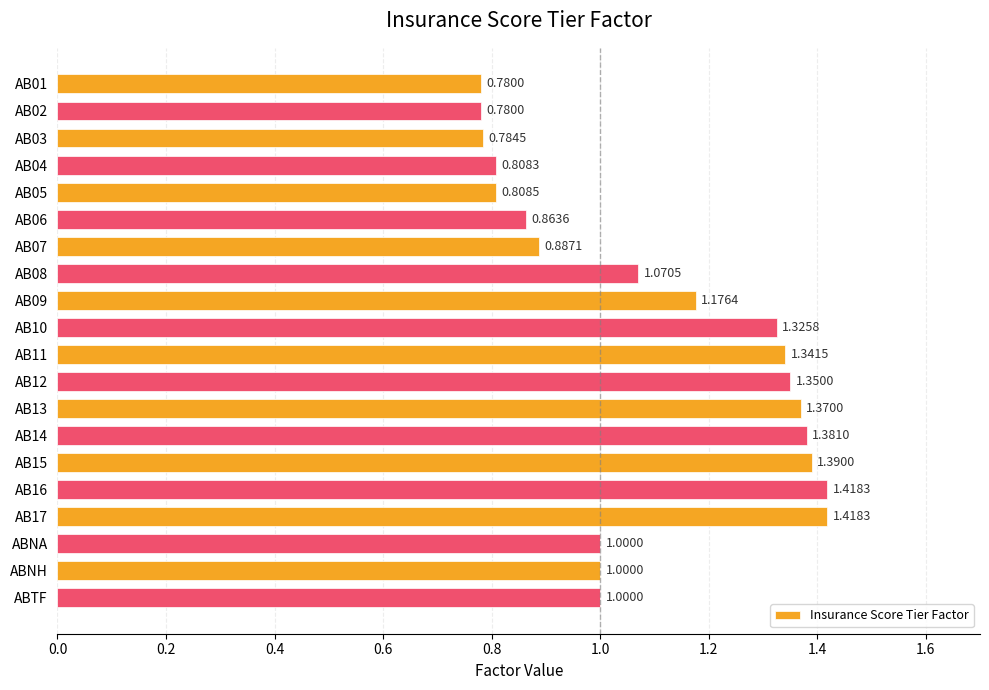

What is the difference between the maximum and second lowest values?

0.6